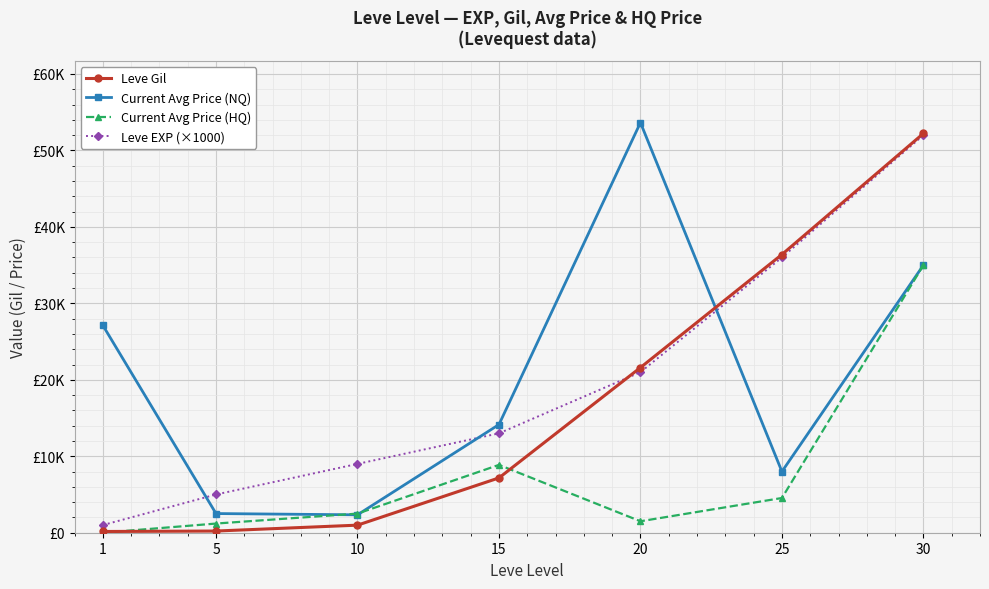

What is the total value across all series at 30?

174220